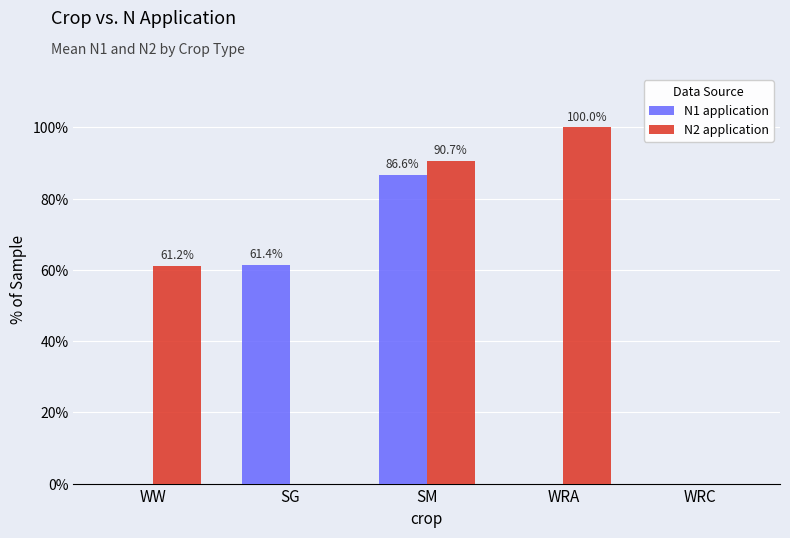

The N2 application series shows 90.7 at SM. True or false?

True